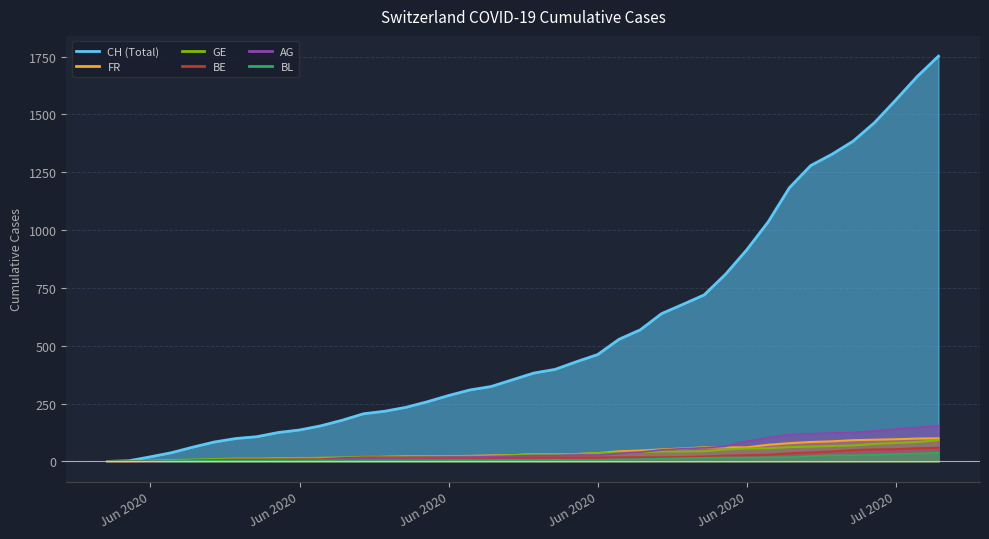

What is the difference between the GE values at 2020-06-03 and 2020-06-22?

26